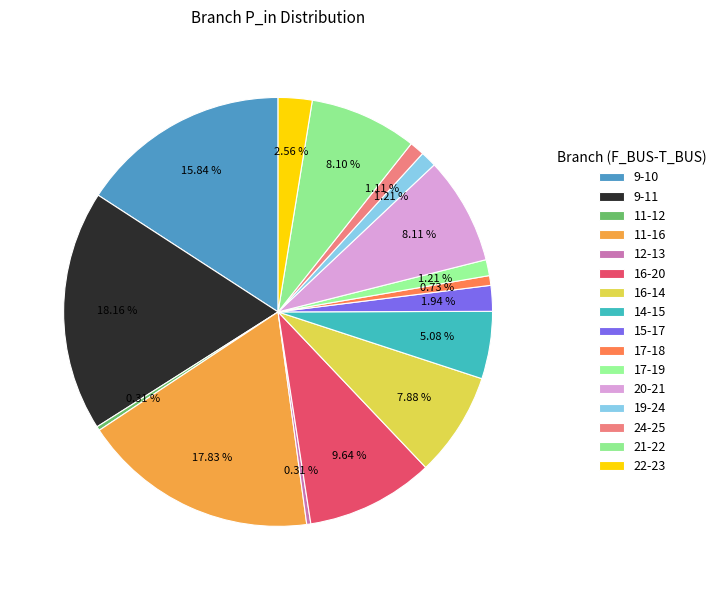

Count the number of slices in the pie.

16